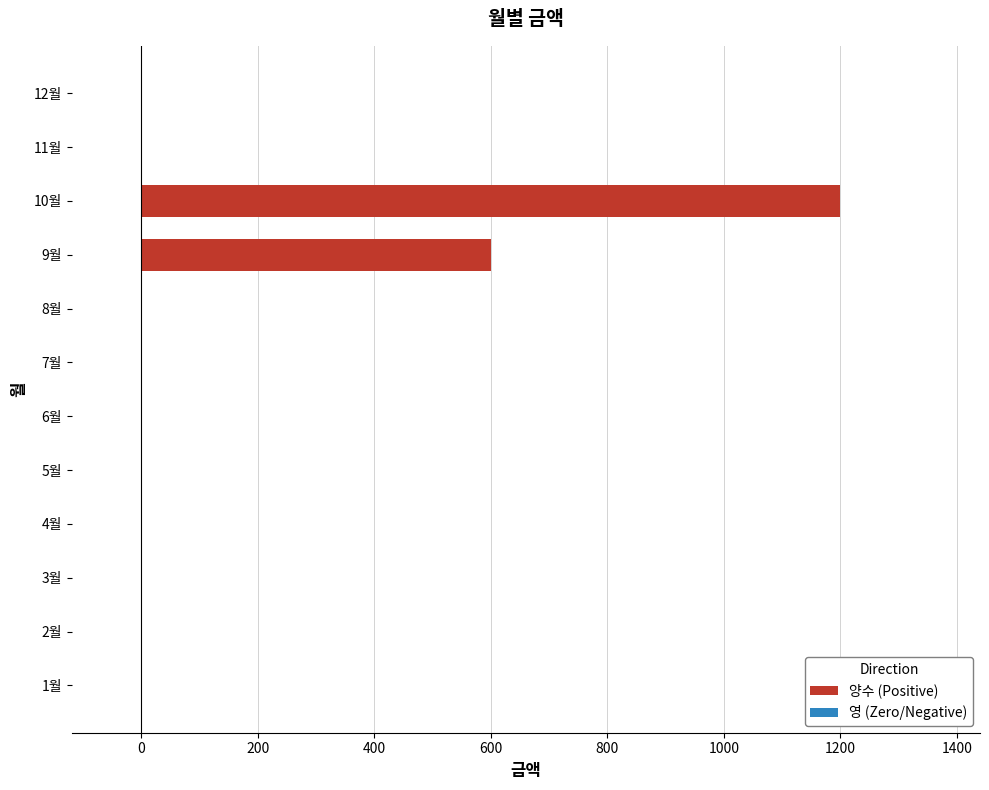

Reading bottom to top, extract all data points from this chart.

1월=0	2월=0	3월=0	4월=0	5월=0	6월=0	7월=0	8월=0	9월=600	10월=1200	11월=0	12월=0